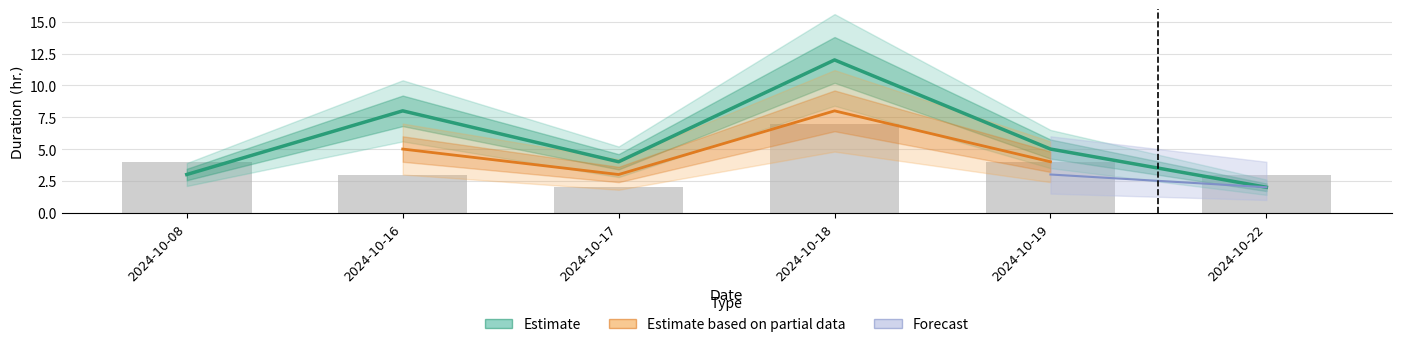

Which label corresponds to the smallest value in the chart?

2024-10-22